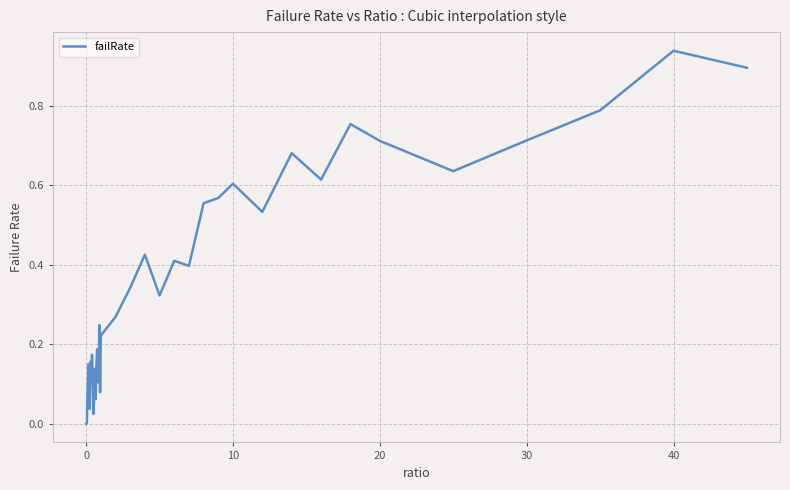

Does the chart display data point markers on the line(s)?

No